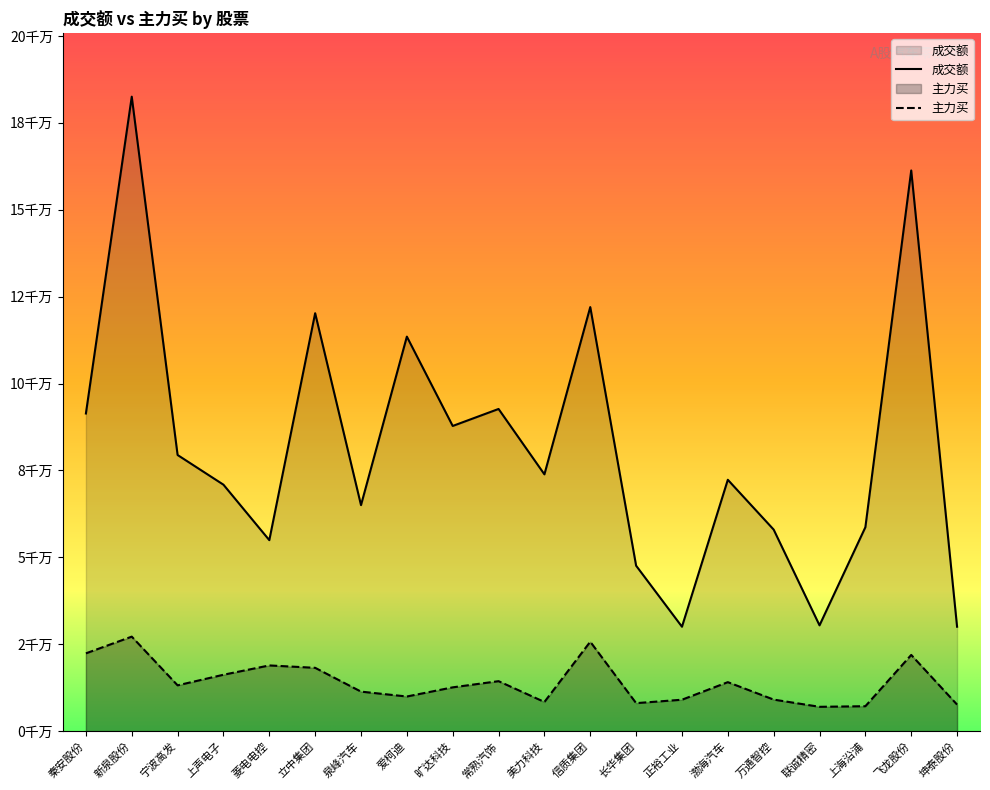

How many lines are shown in the chart?

2